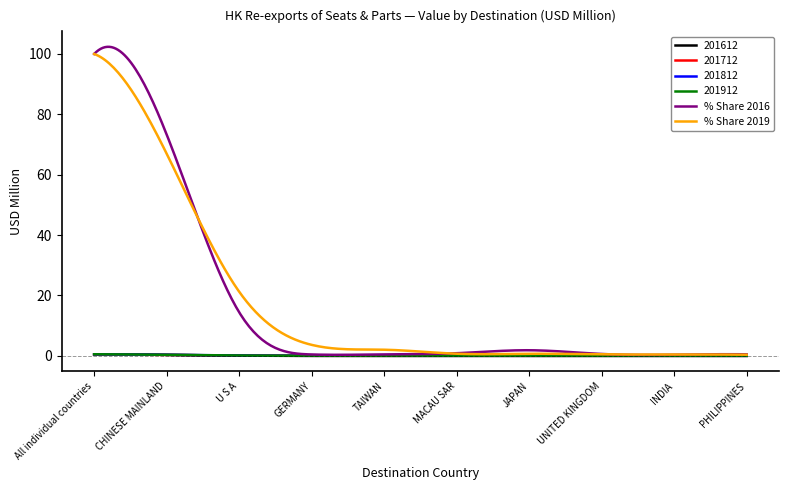

What are all the series names shown in the legend?

201612, 201712, 201812, 201912, % Share 2016, % Share 2019